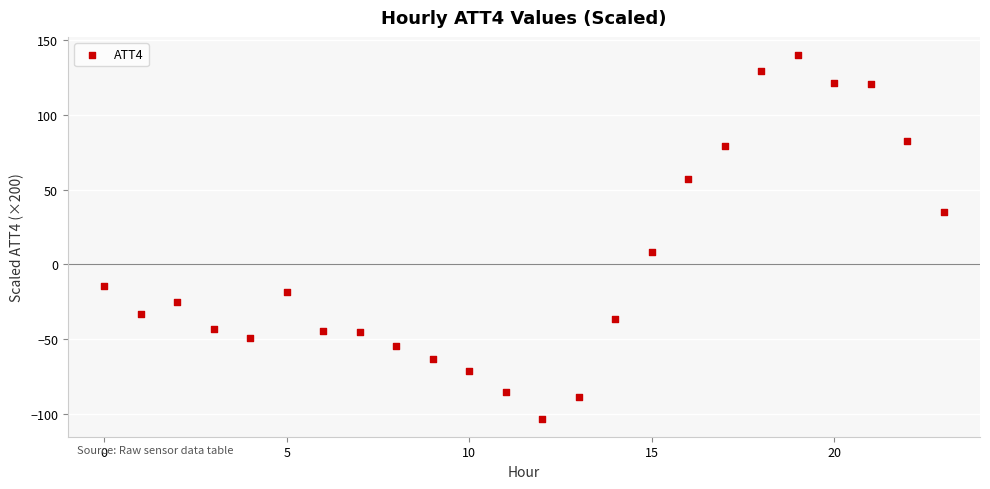

What is the range of Y values (max minus min)?

242.5